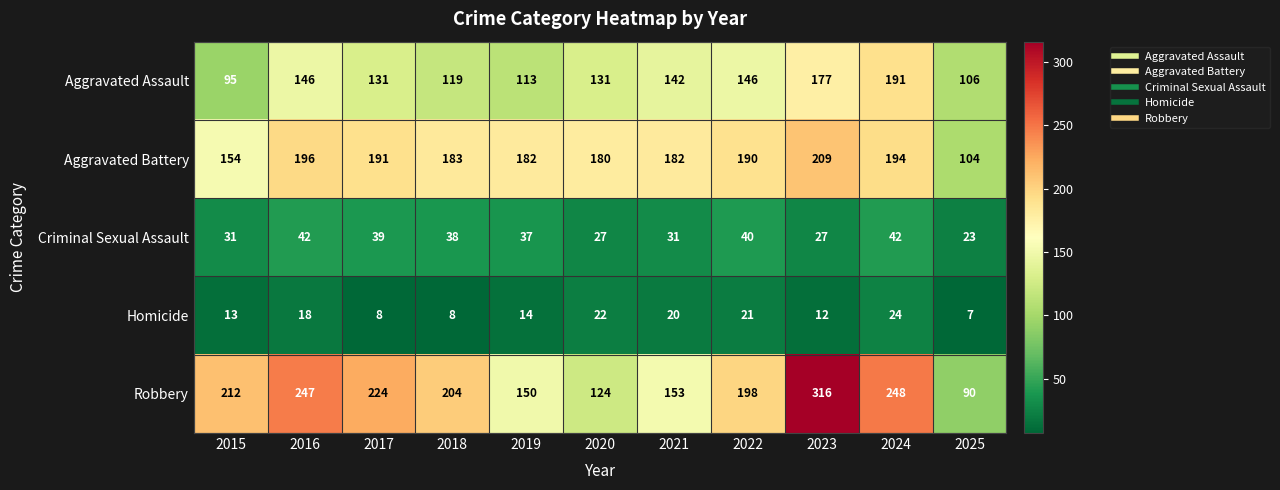

What is the minimum value shown in the chart?

7